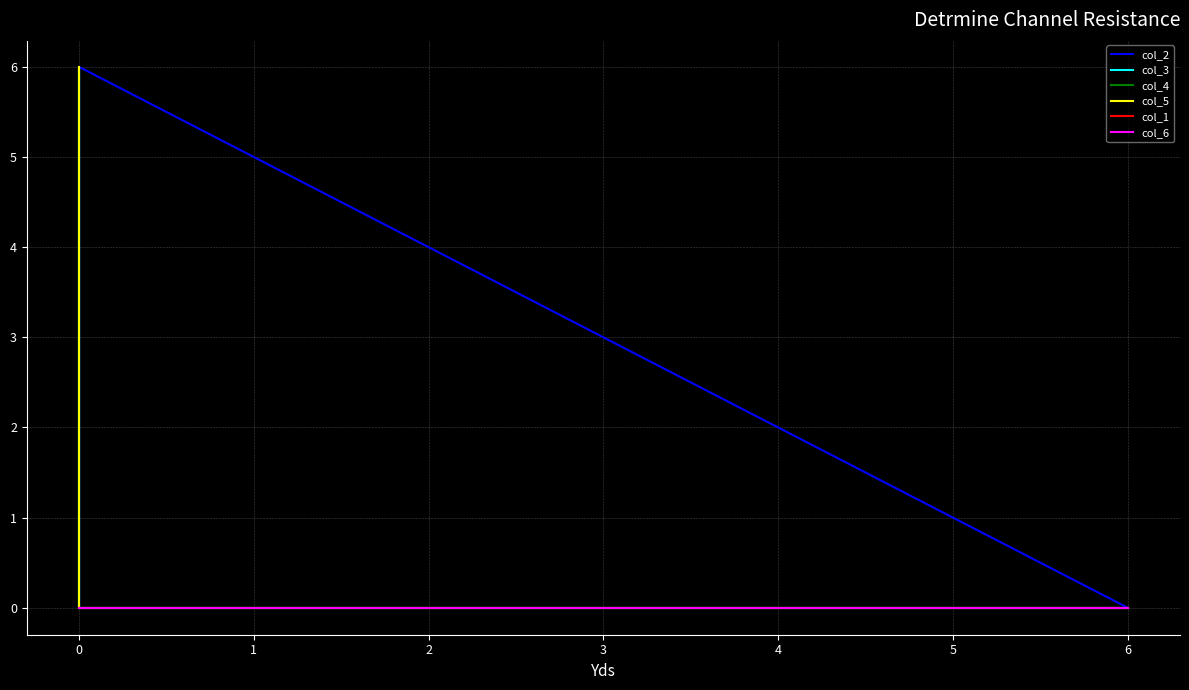

True or false: col_5 and col_2 cross at least once.

False